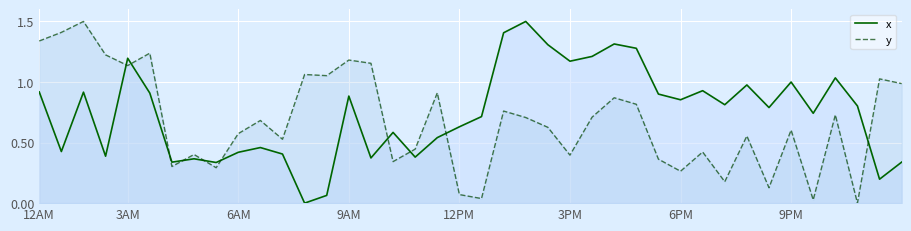

True or false: y and x cross at least once.

True